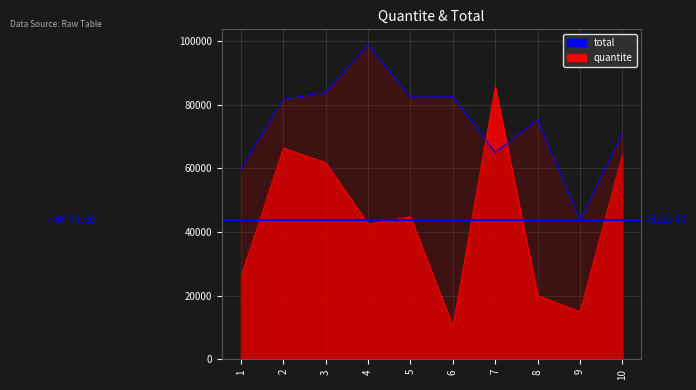

What is the difference between the maximum and second lowest values in the quantite series?

70683